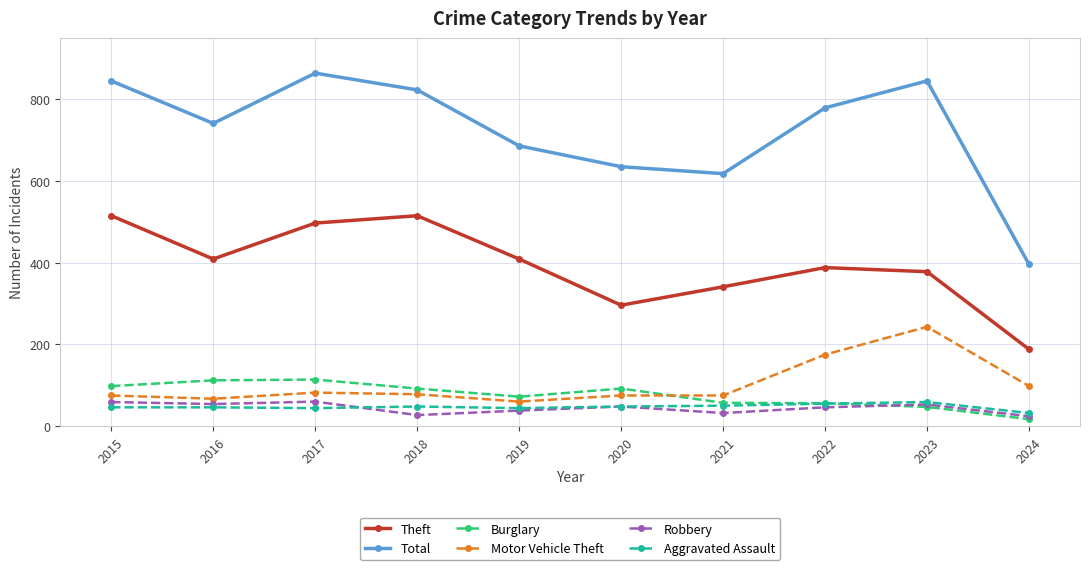

What is the value of the Aggravated Assault point at the 9th from the left?

59